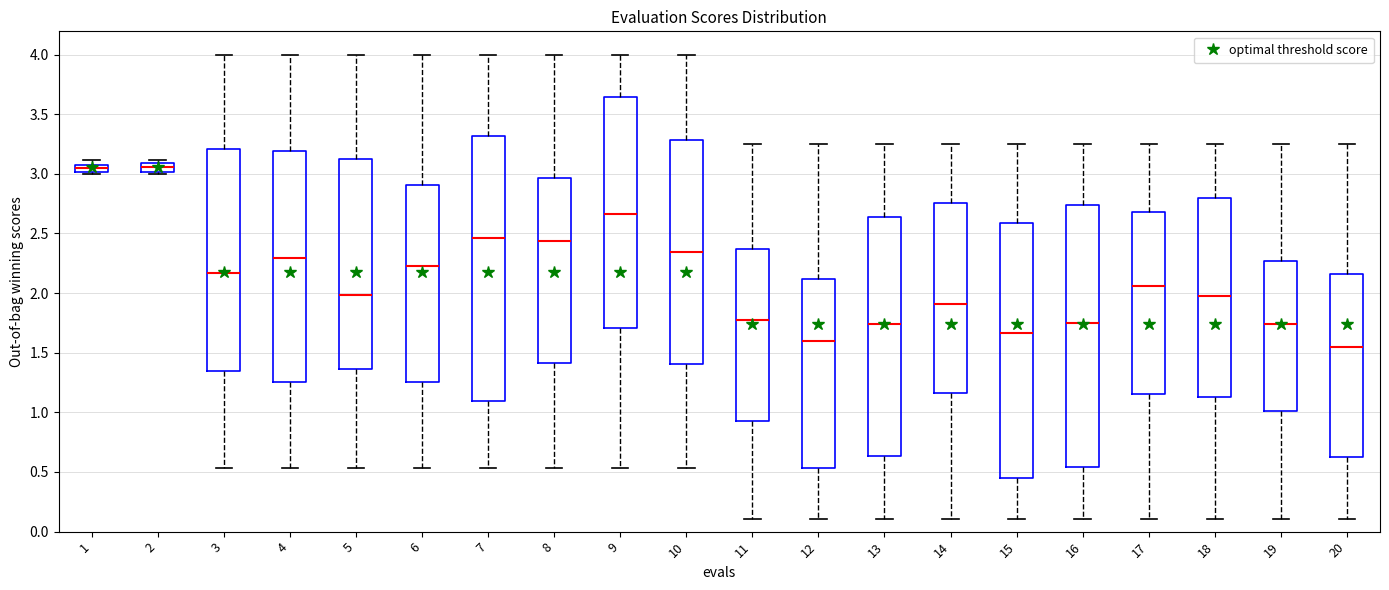

Where is the lower edge of the box at x = 20 on the y-axis? The values are not printed on the chart, so give them approximately, as read against the axis.

0.65